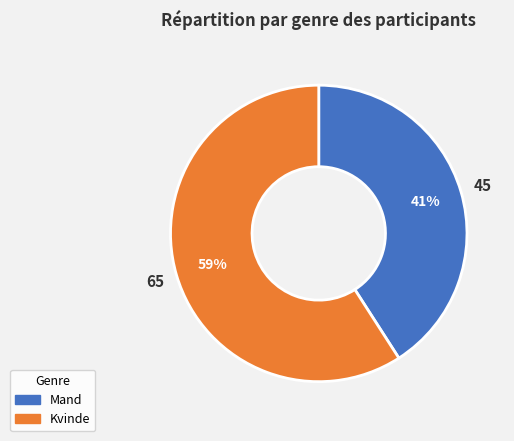

What is the largest slice in the pie chart?

Kvinde